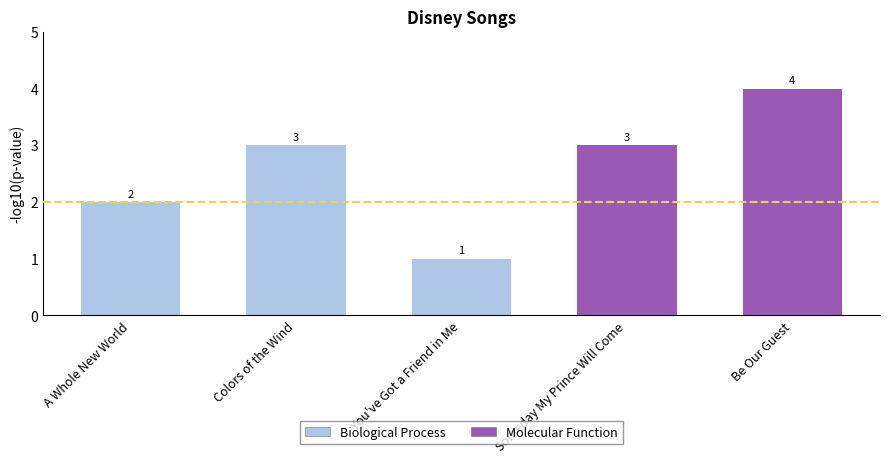

Are the bars grouped side by side (vs. stacked)?

No